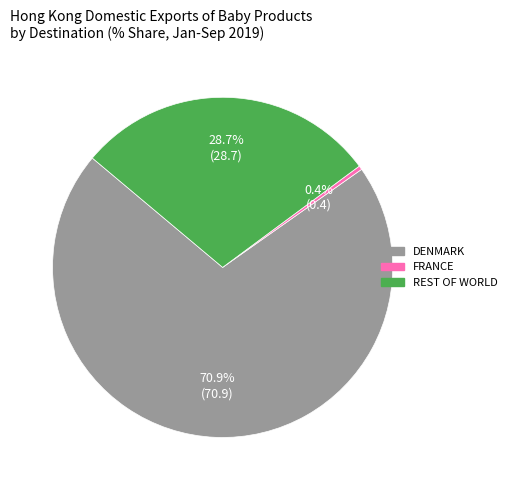

Which has a higher value, FRANCE or REST OF WORLD?

REST OF WORLD